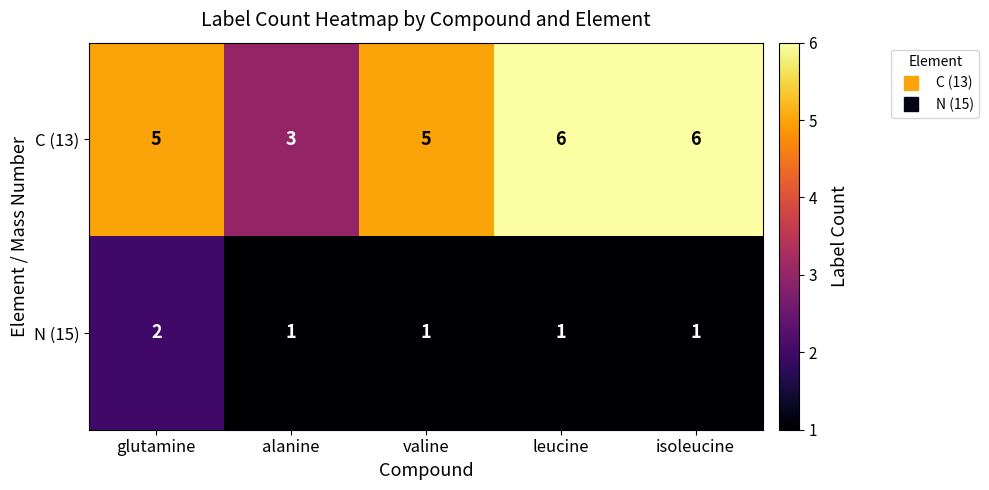

What is the sum of the C (13) values at leucine and valine?

11